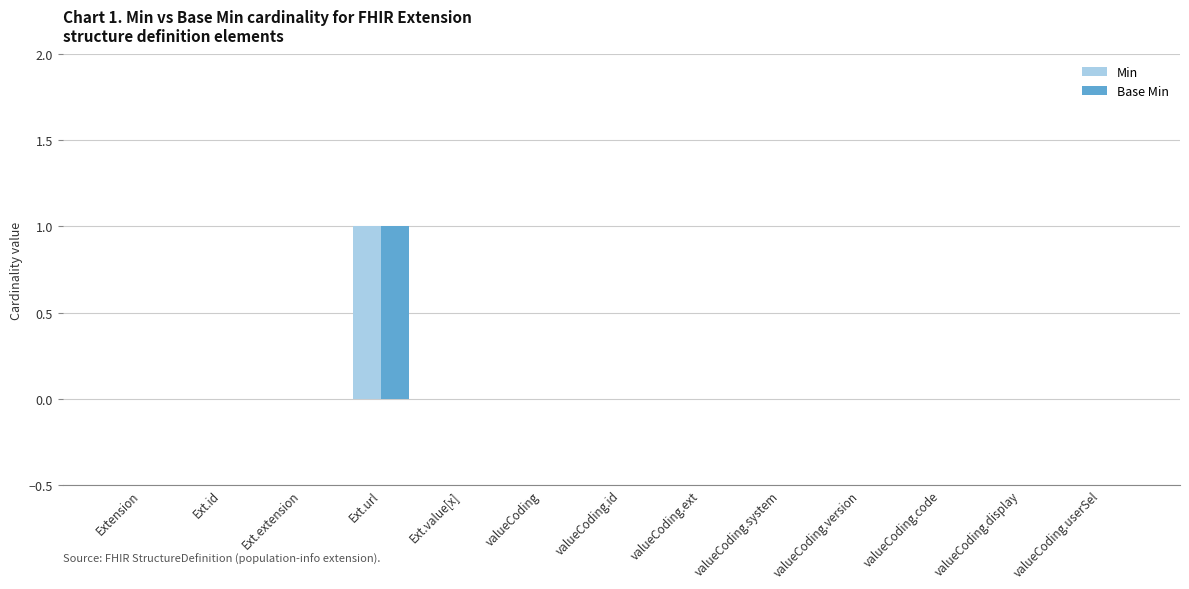

Reading right to left, what are all the values shown in this chart?

Min: 0	0	0	0	0	0	0	0	0	1	0	0	0
Base Min: 0	0	0	0	0	0	0	0	0	1	0	0	0